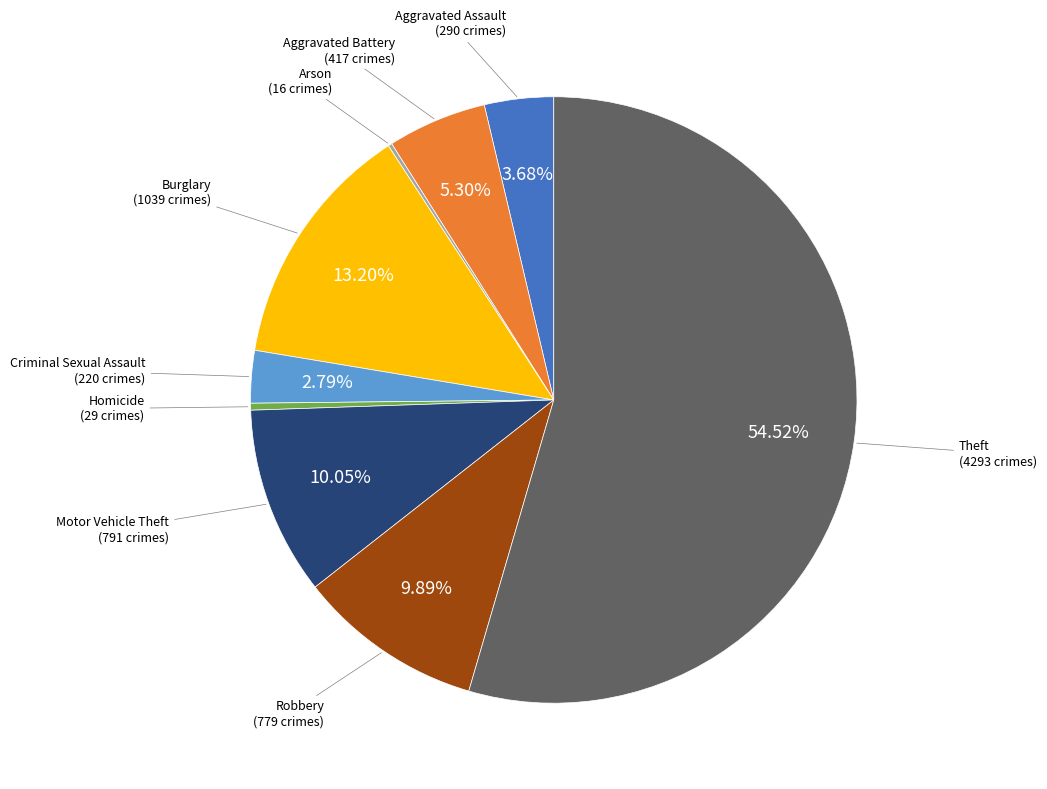

Is there any slice that represents more than half of the pie?

Yes